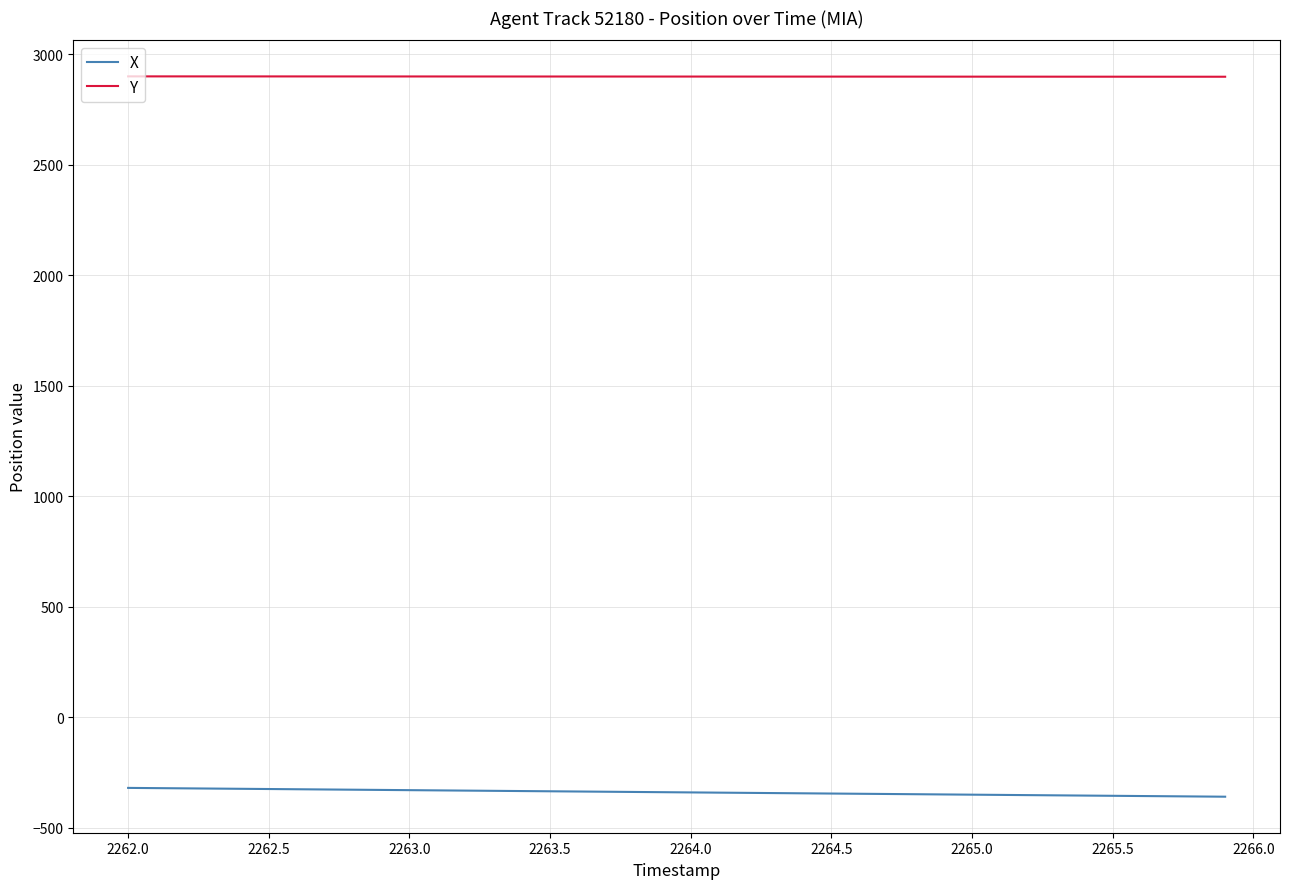

What is the lowest value of the Y series?

2898.3